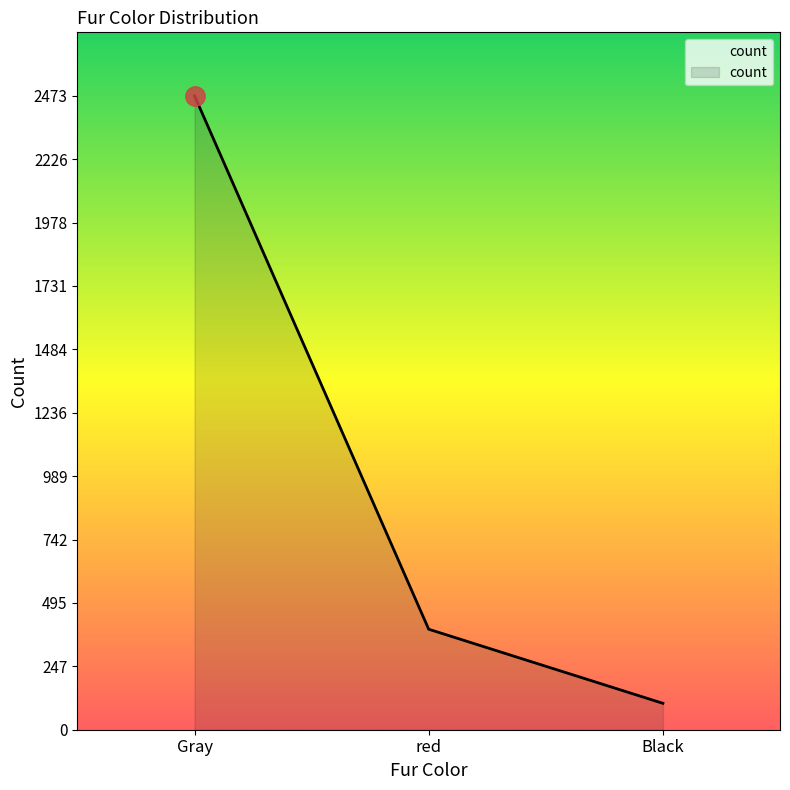

Does the chart have visible grid lines?

No